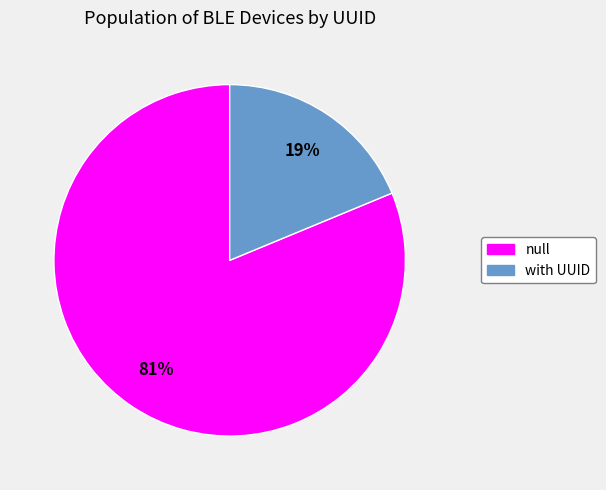

To the nearest percent, what is the difference between the largest and smallest slice percentages?

62%